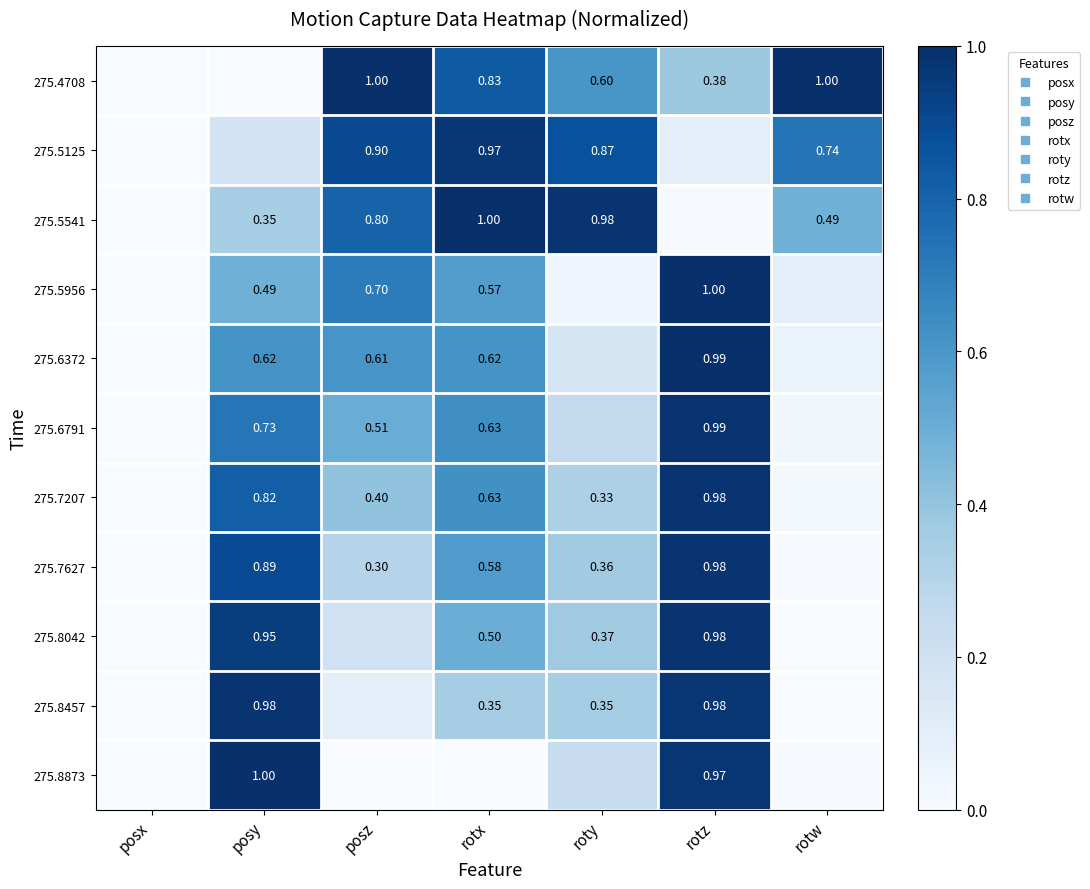

True or false: 275.5541 has a value of 1.3 at posz.

False